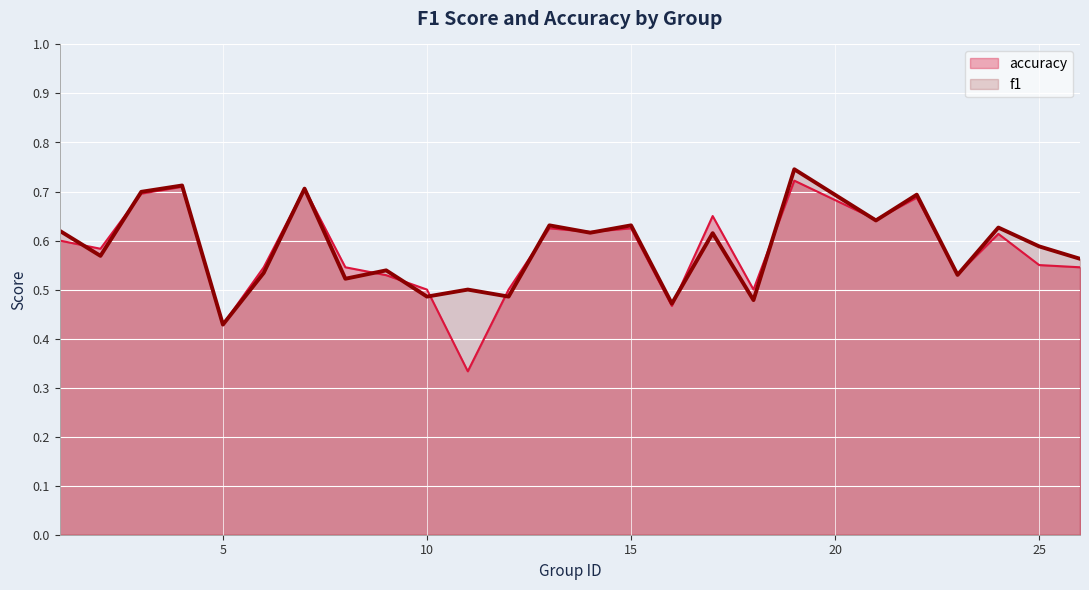

True or false: f1 has a value of 0.2 at 2.

False